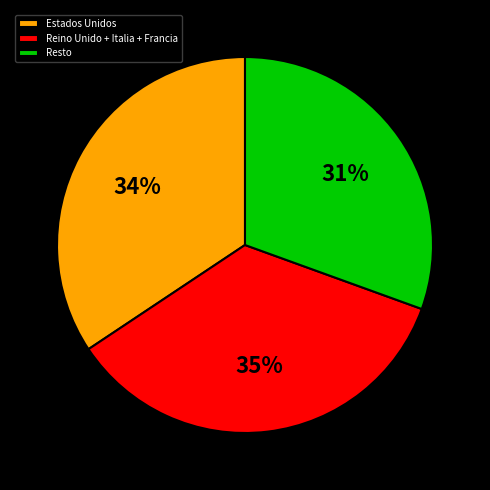

Approximately how many times larger is the value at Resto compared to Estados Unidos?

0.9